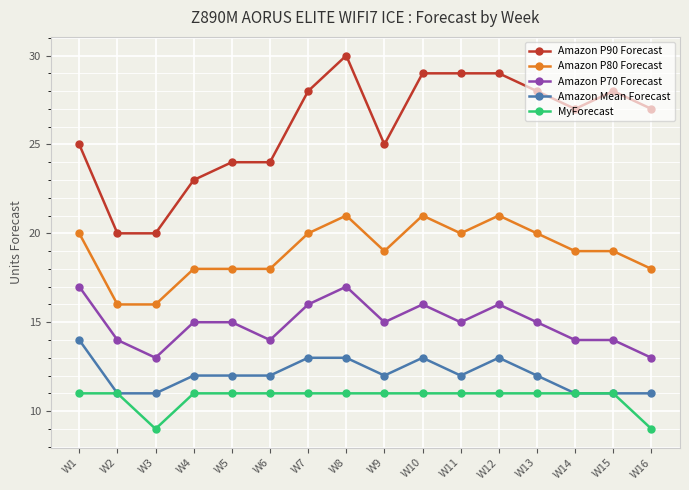

Does the chart display data point markers on the line(s)?

Yes